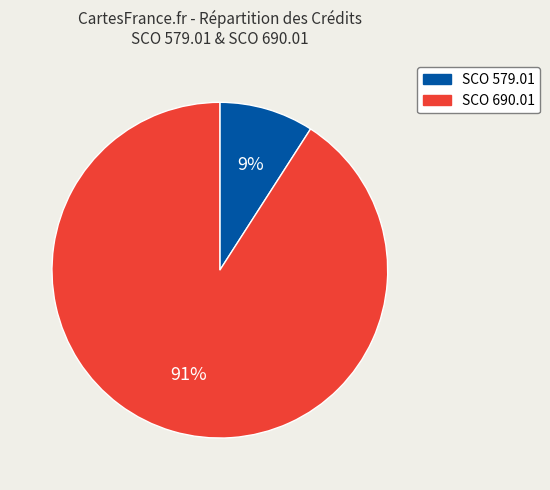

Is the sum of SCO 579.01 and SCO 690.01 greater than half?

Yes